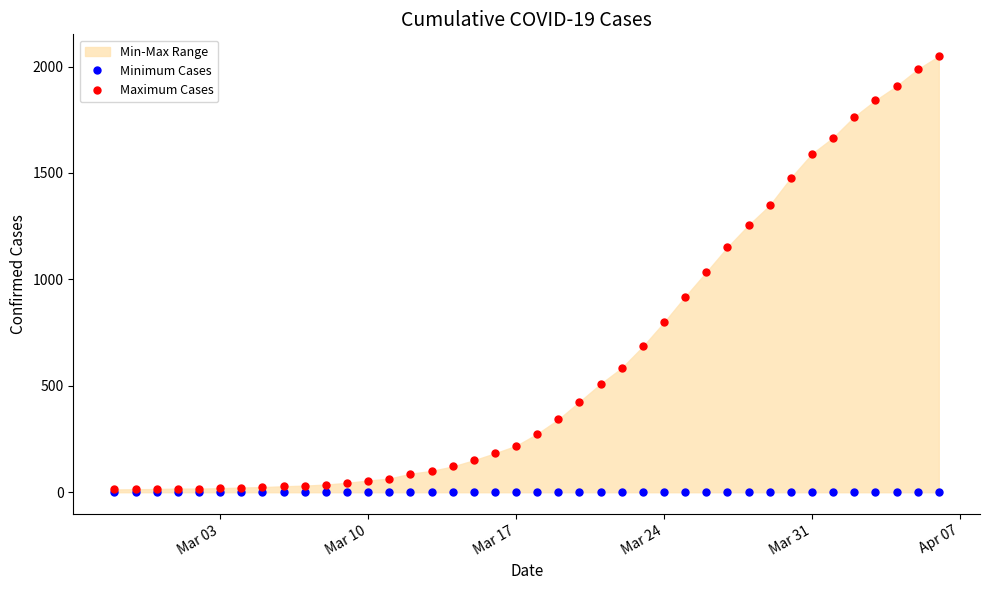

What is the difference between the maximum and minimum values in the Maximum Cases series?

2036